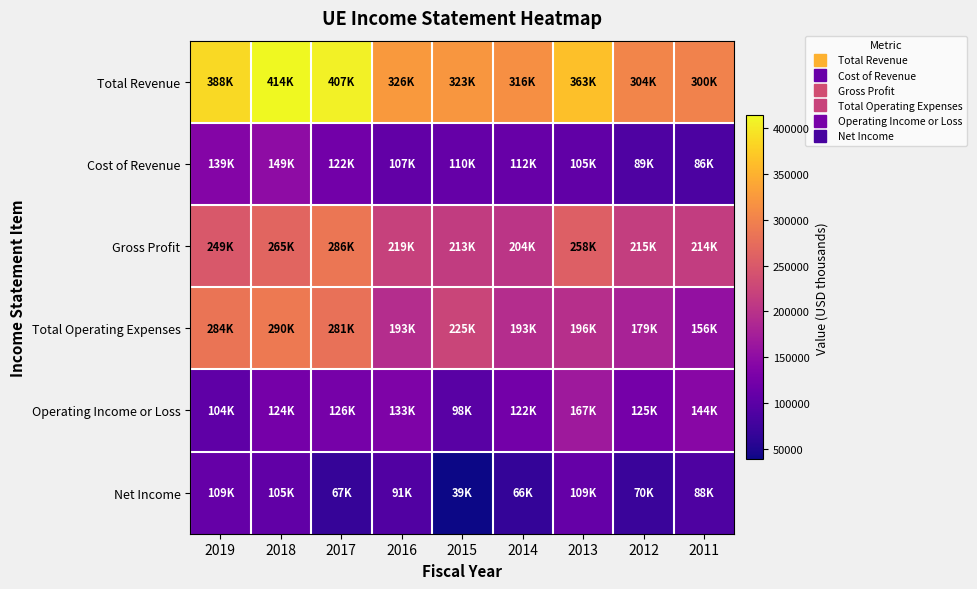

What is the spread (max minus min) of values at 2012?

234400